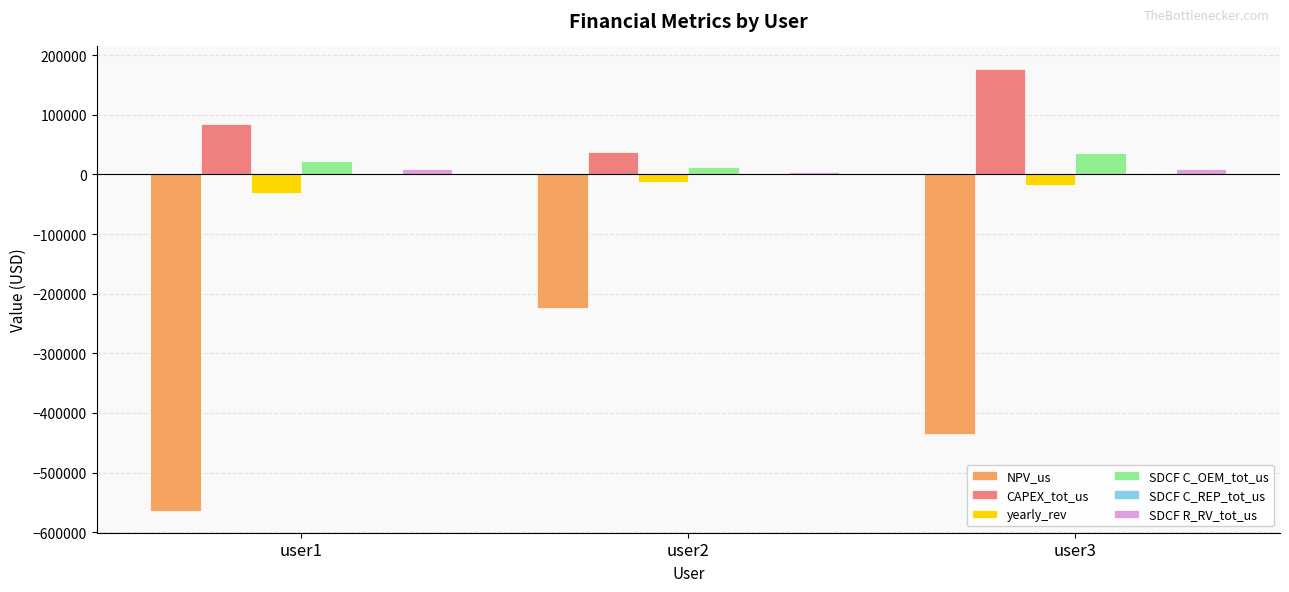

Which series has the largest total across all categories?

CAPEX_tot_us